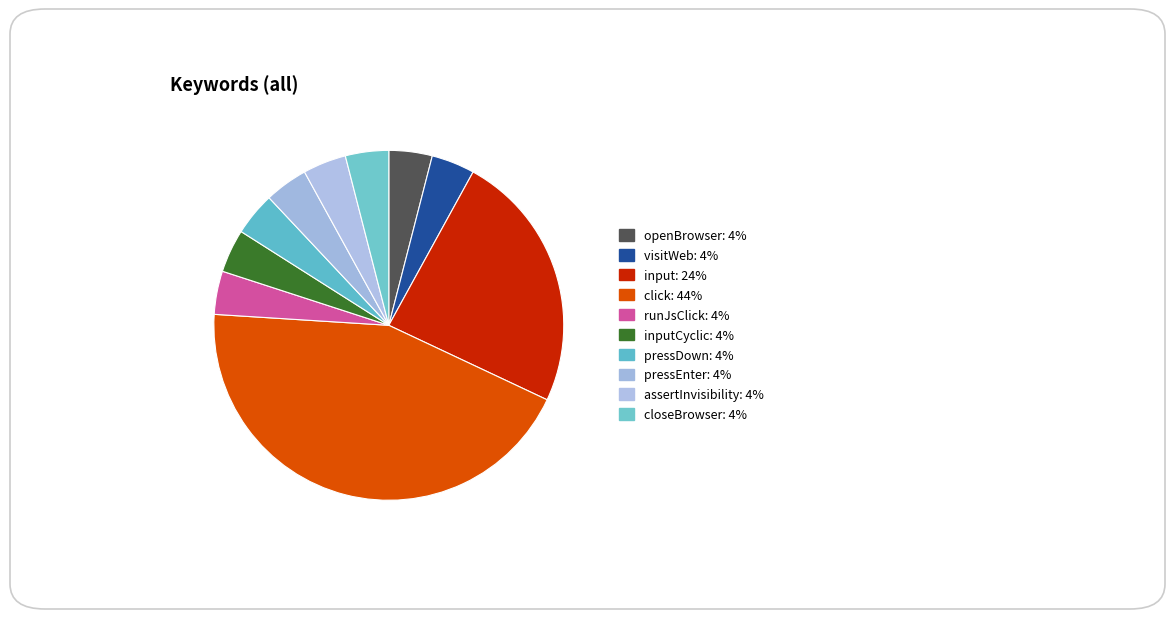

How many segments does this pie chart have?

10